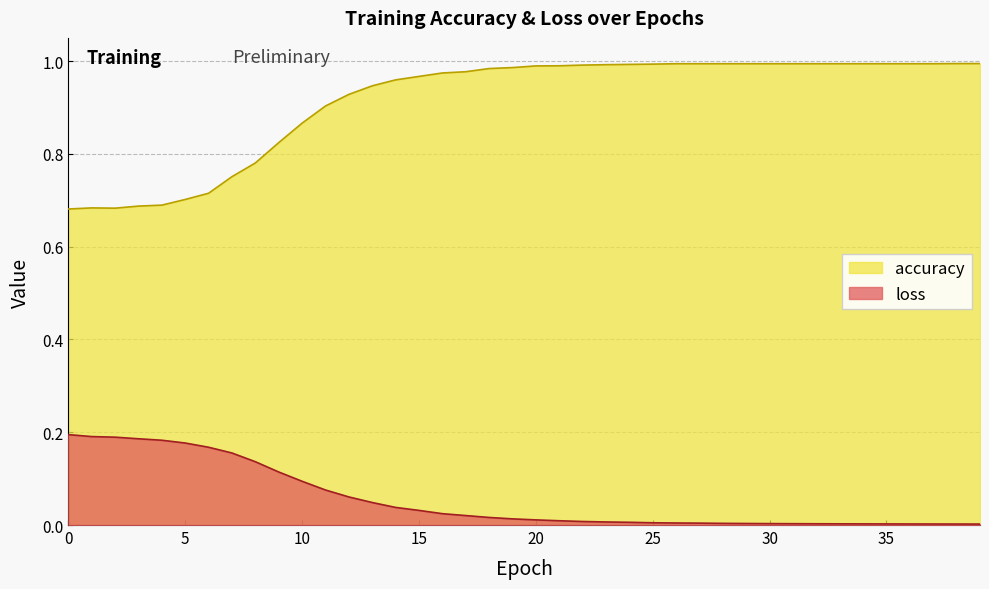

What is the sum of all accuracy values?

36.6